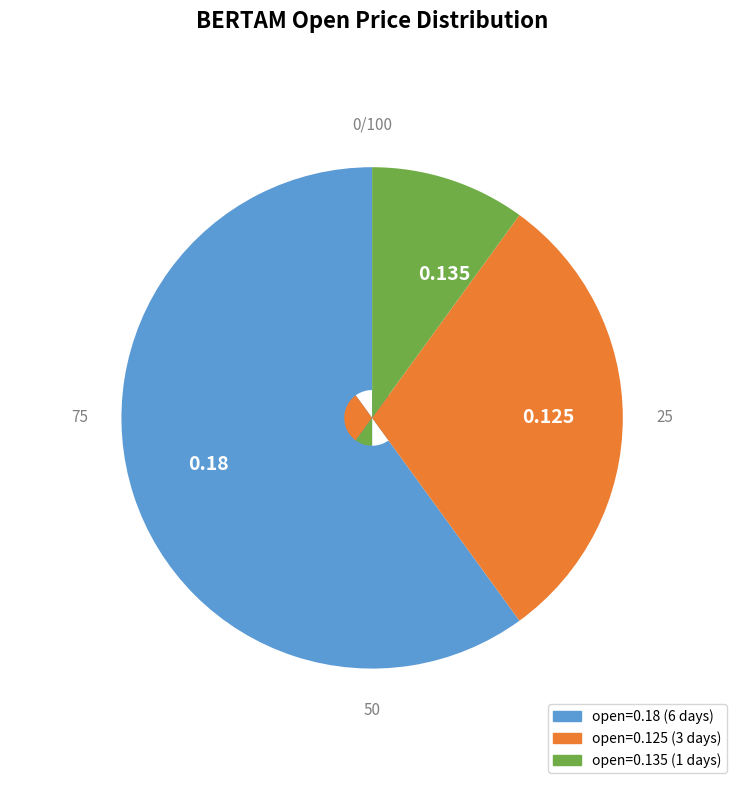

Combined, do 0.18 and 0.125 account for over 50%?

Yes